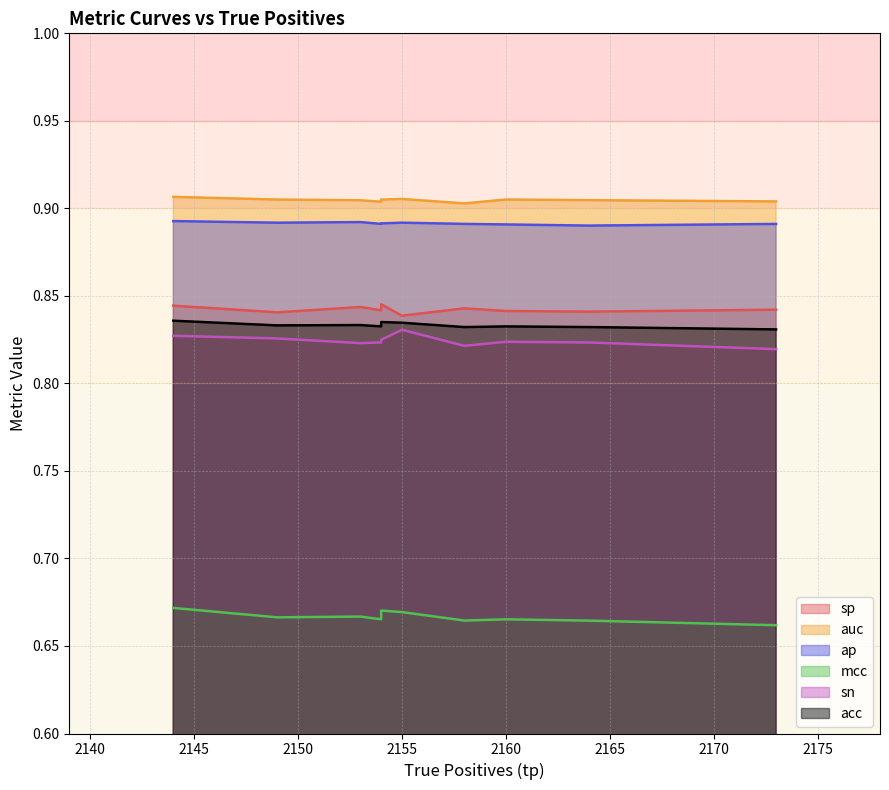

At which category is the sum across all series the highest?

2144